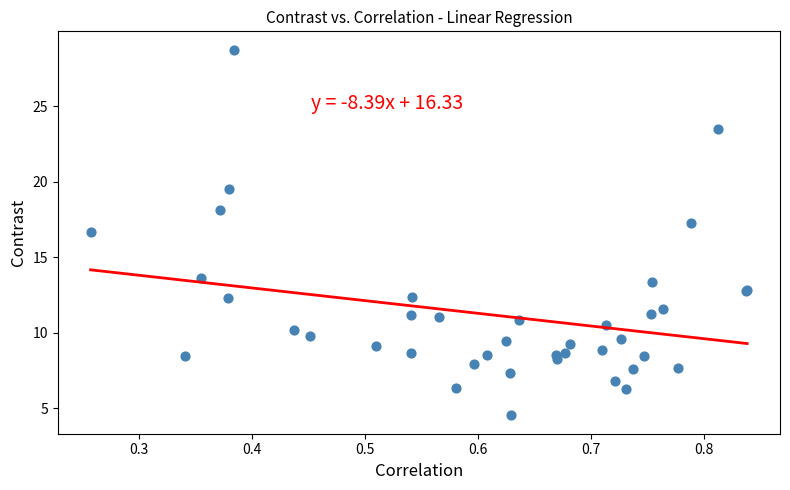

What Y value in the scatter plot is closest to 16?

16.7